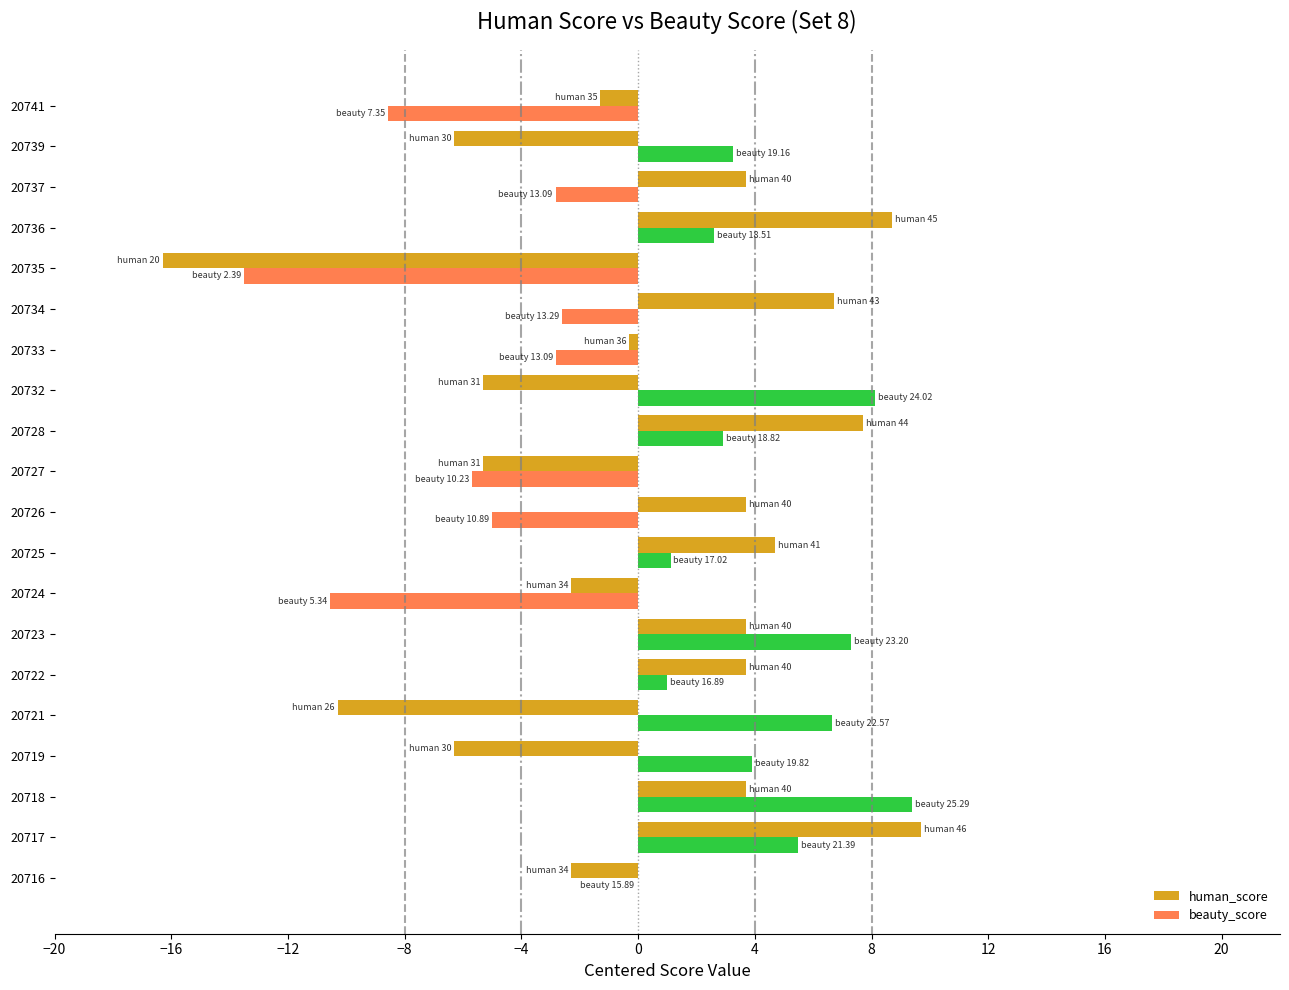

The human_score series shows 15.6 at 20717. True or false?

False